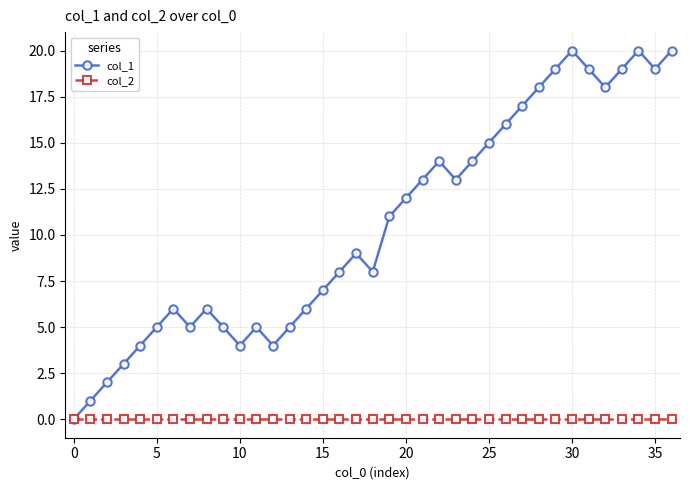

Rank the series by their average value, from highest to lowest.

col_1, col_2